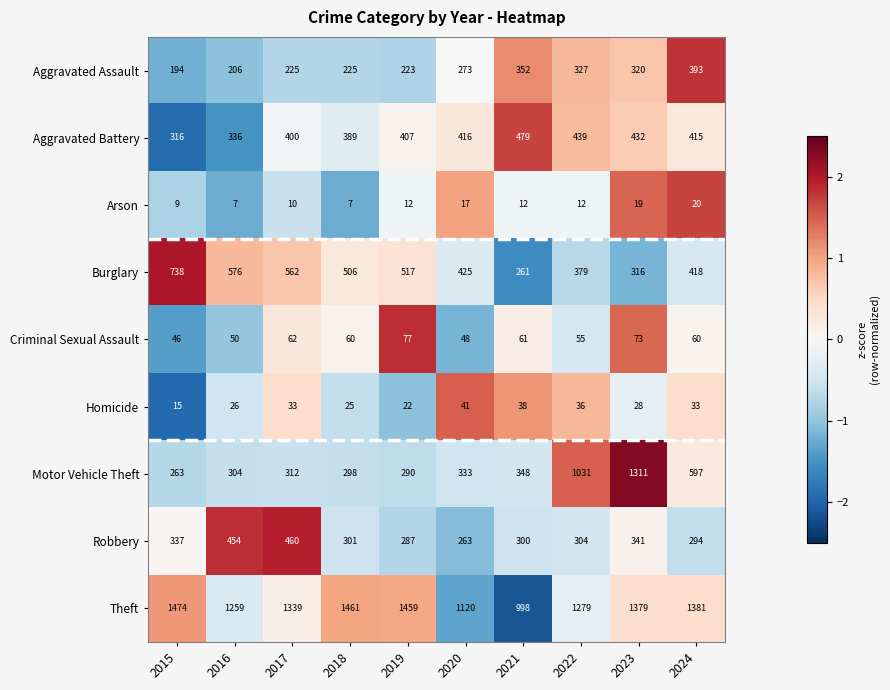

What is the greatest value displayed?

1474